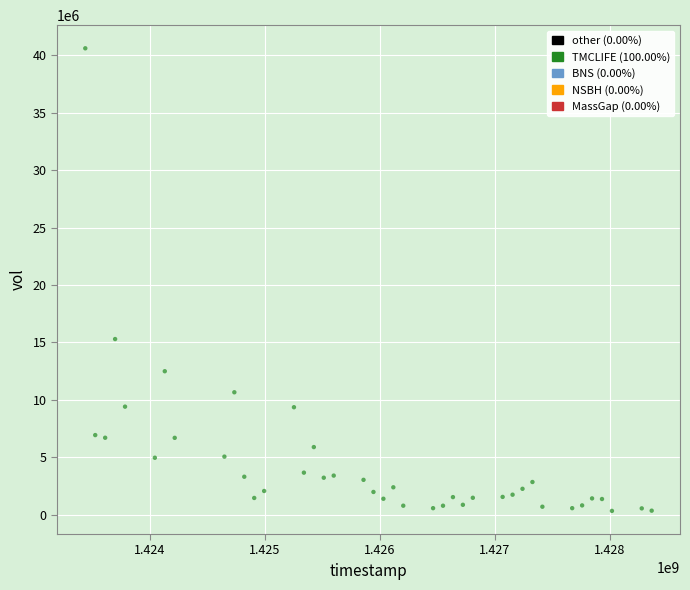

What is the range of X values (max minus min)?

4924800